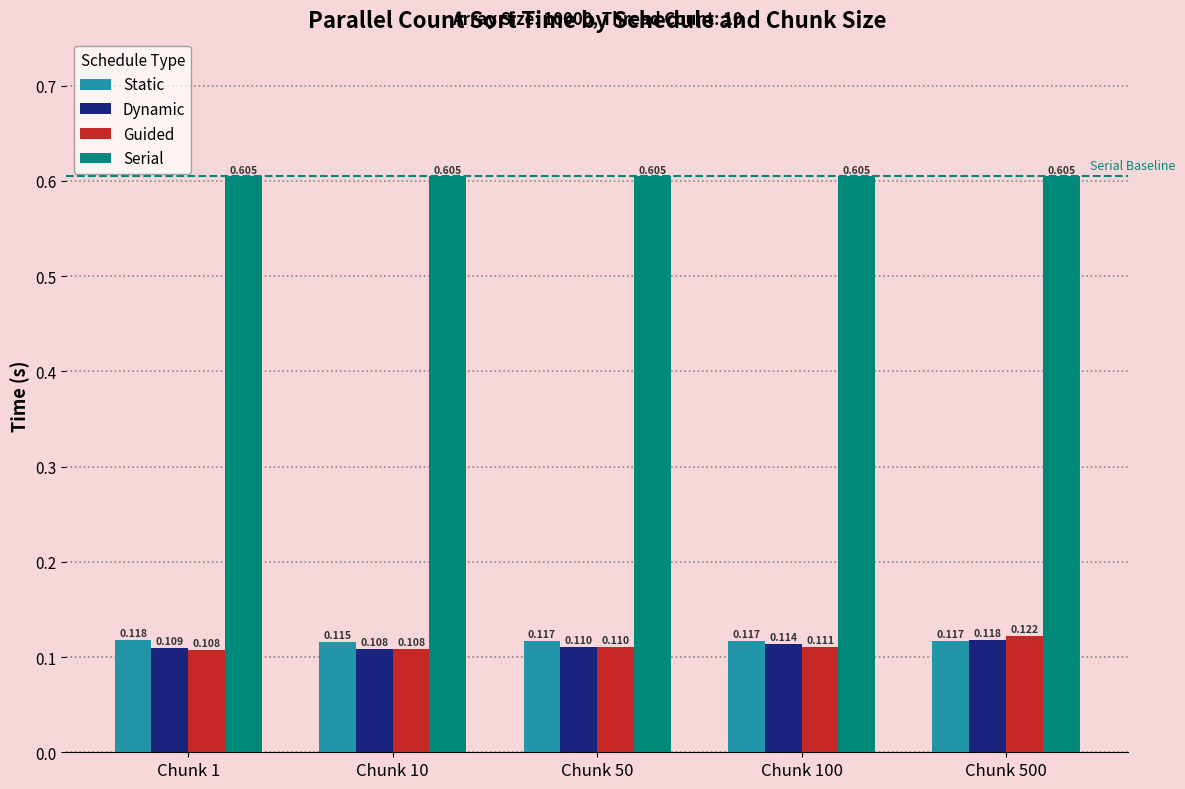

Which series has the largest total across all categories?

Serial